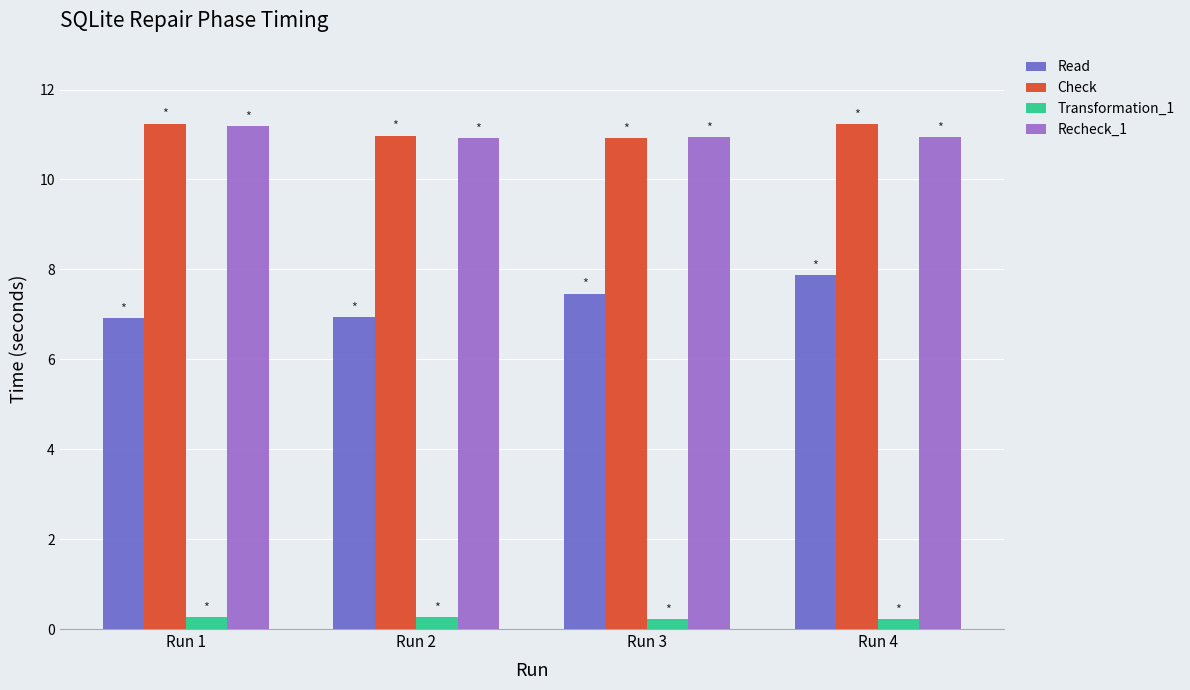

How many groups of bars are there?

4